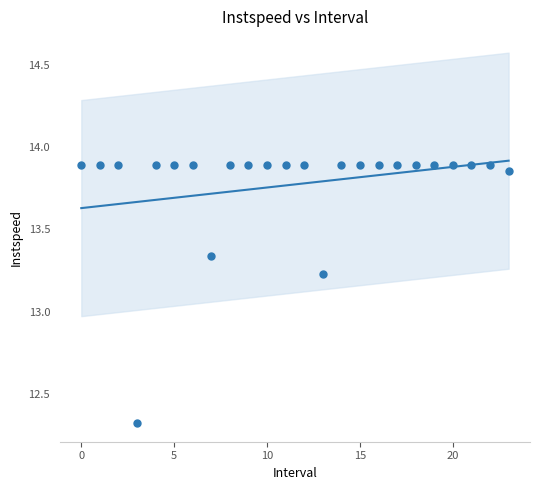

What is the range of Y values (max minus min)?

1.6